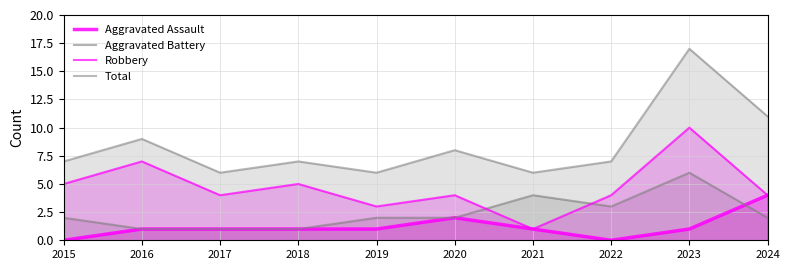

What is the difference between the Aggravated Battery values at 2021 and 2017?

3